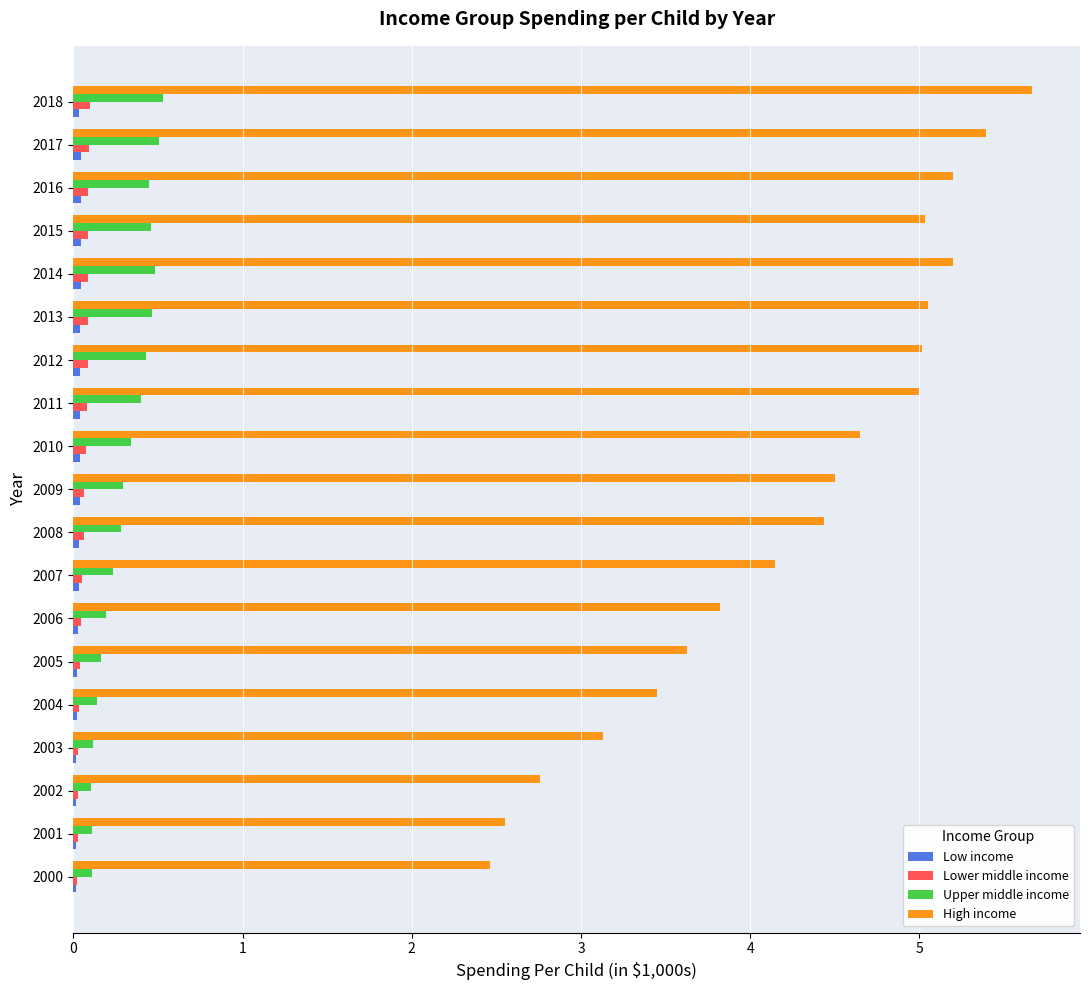

The value of Upper middle income at 2017 is 0.7. True or false?

False